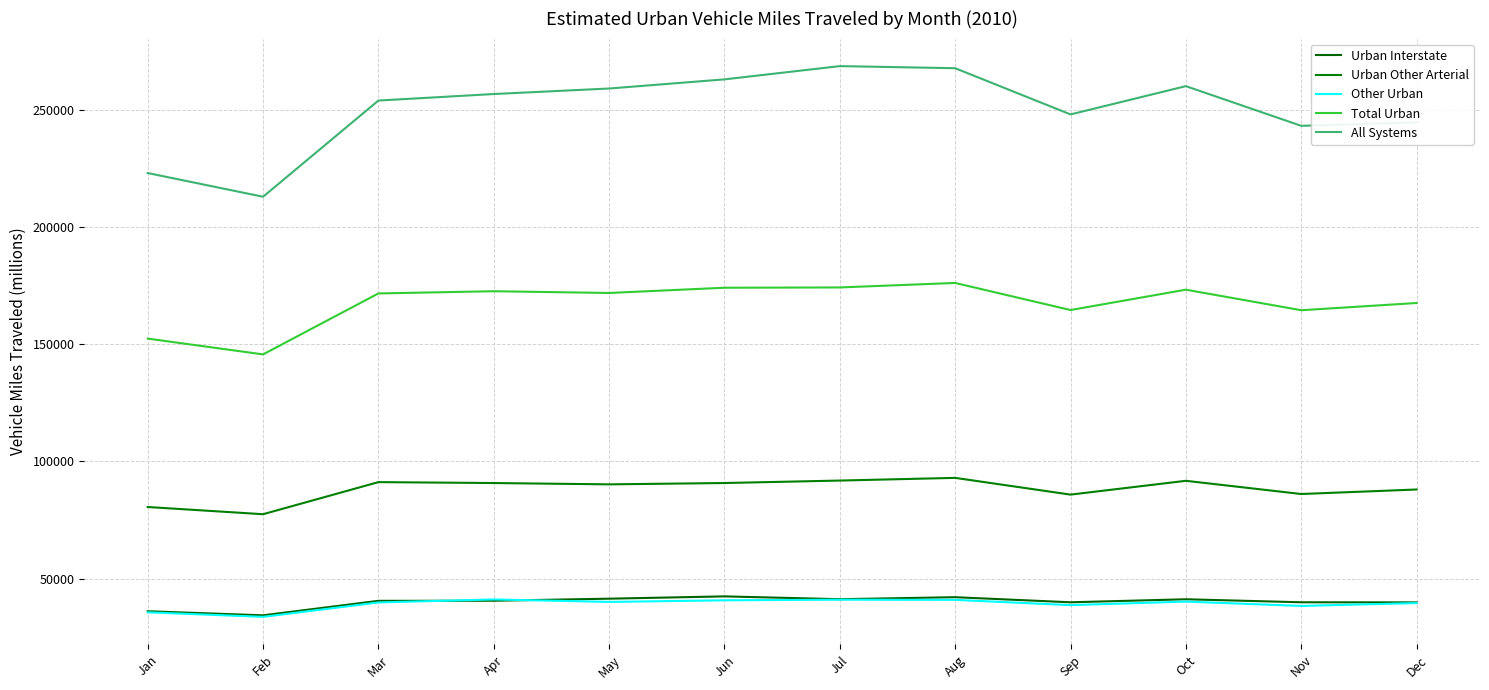

At which label is Other Urban closest to 37453?

Nov